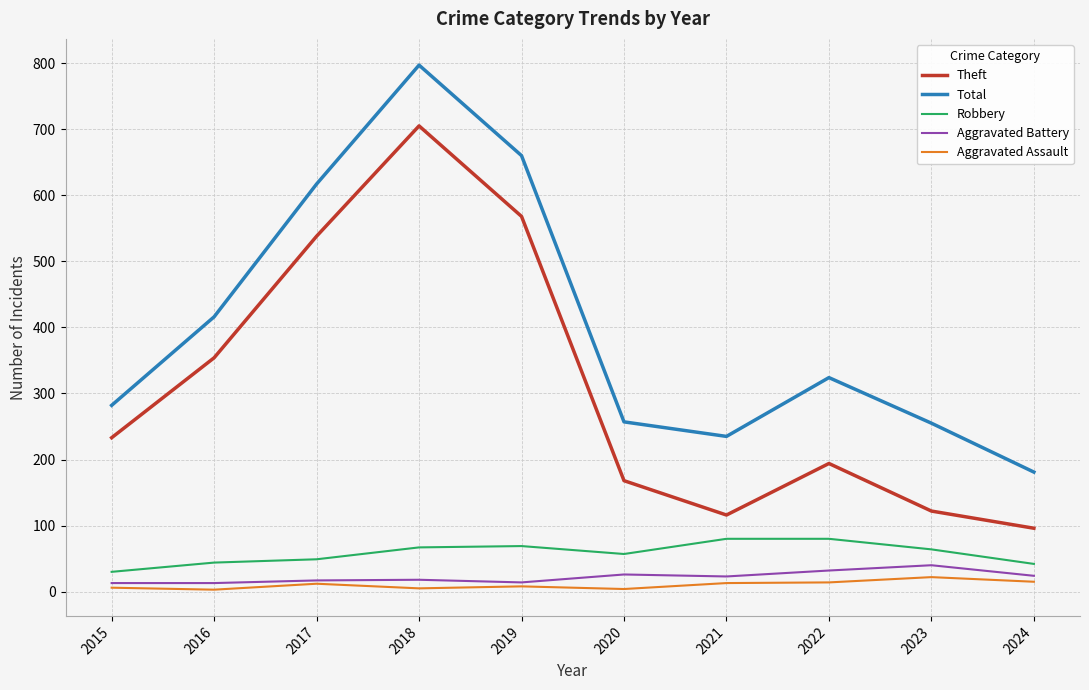

The Robbery series shows 31 at 2022. True or false?

False